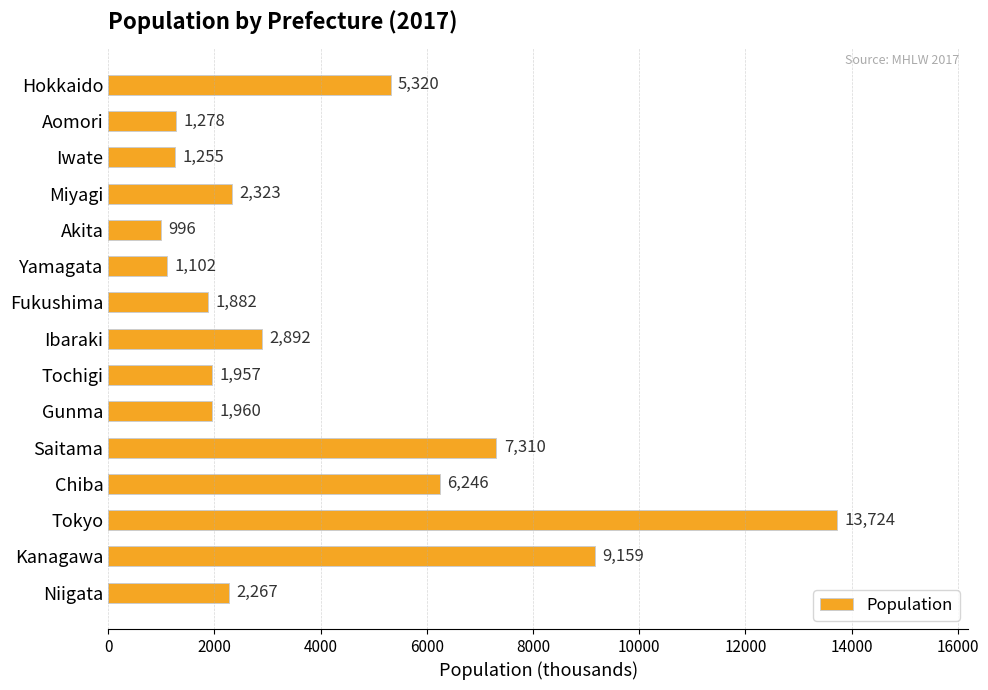

Reading top to bottom, list all the values displayed in this chart.

Hokkaido=5320	Aomori=1278	Iwate=1255	Miyagi=2323	Akita=996	Yamagata=1102	Fukushima=1882	Ibaraki=2892	Tochigi=1957	Gunma=1960	Saitama=7310	Chiba=6246	Tokyo=13724	Kanagawa=9159	Niigata=2267